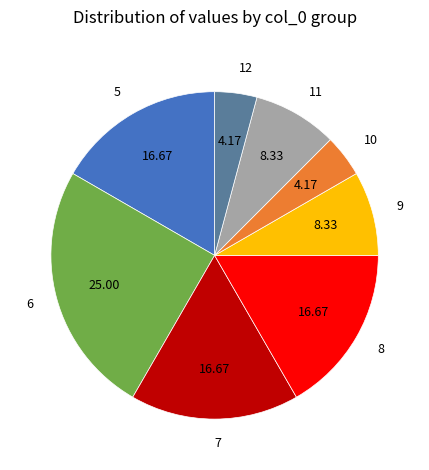

Approximately how many times larger is the value at 11 compared to 8?

0.5